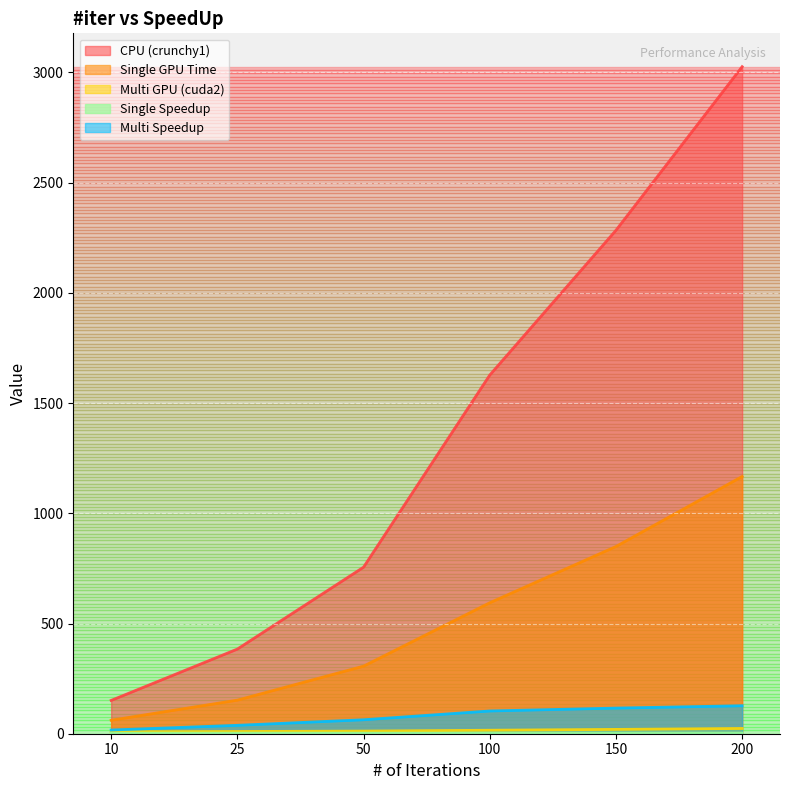

What is the value of the Single GPU Time point at the 6th from the left?

1167.0